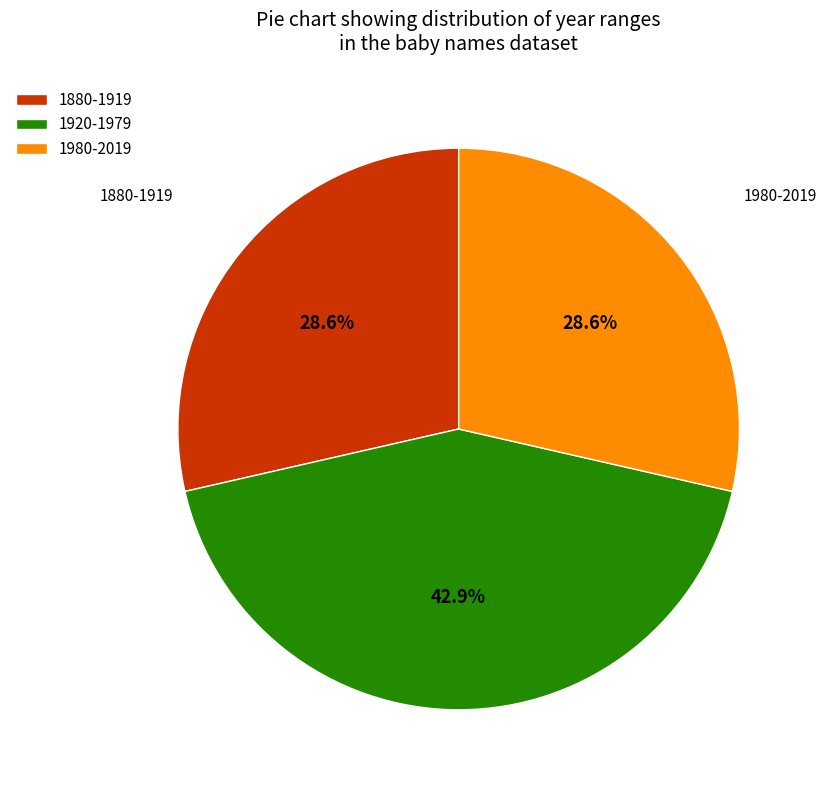

Which category has the biggest portion of the pie?

1920-1979